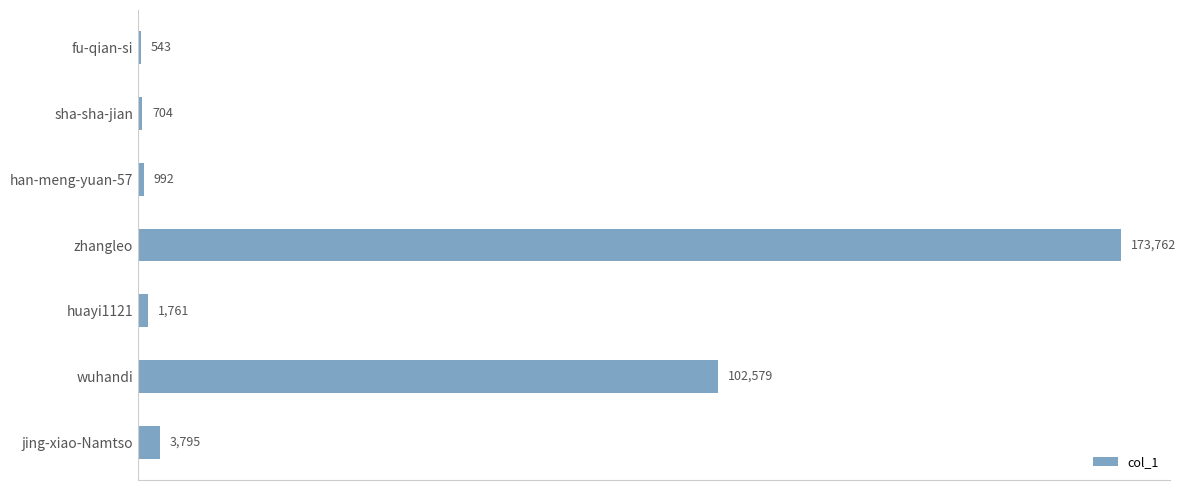

Is it true that the value at zhangleo is 66748?

False